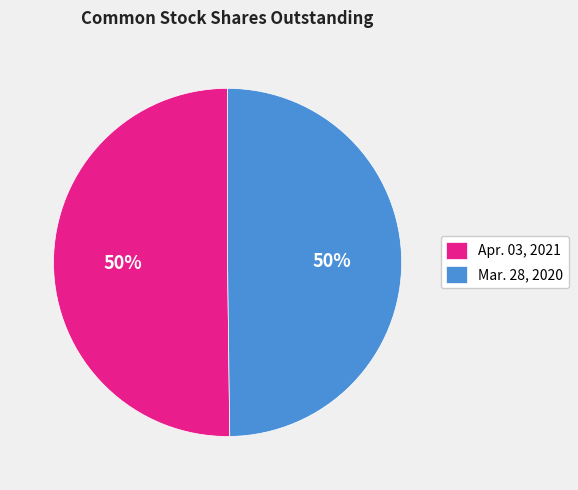

What percentage is the Apr. 03, 2021 slice, to the nearest percent?

50%